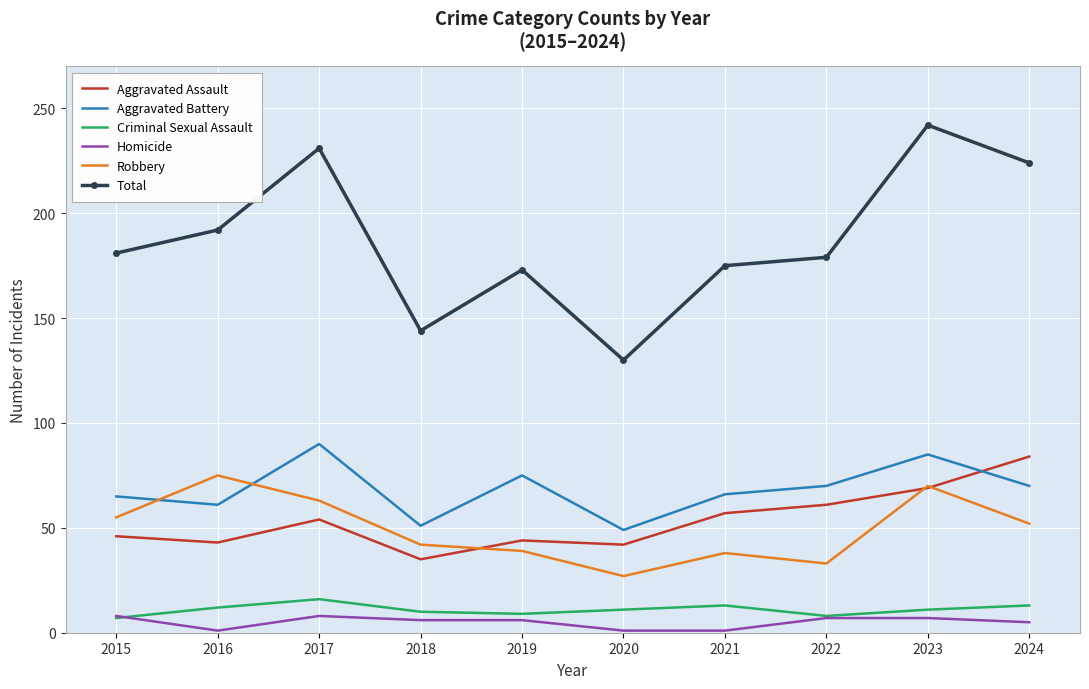

Which series has the widest spread of values?

Total